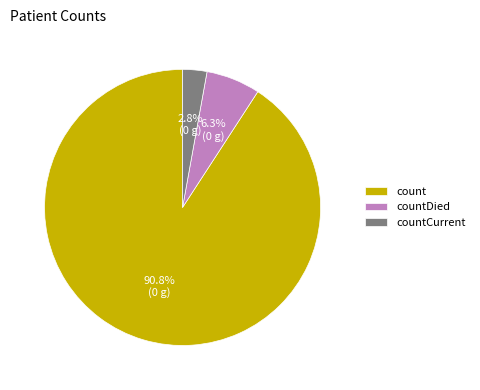

To the nearest percent, what portion does countCurrent represent?

3%